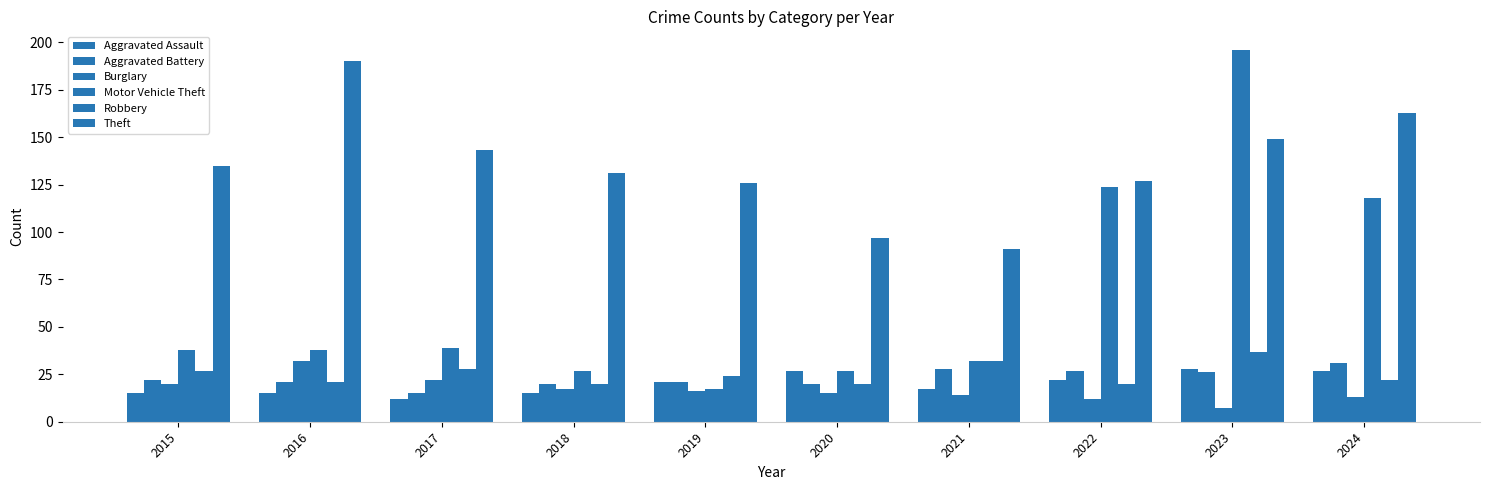

Does the chart contain stacked bars?

No